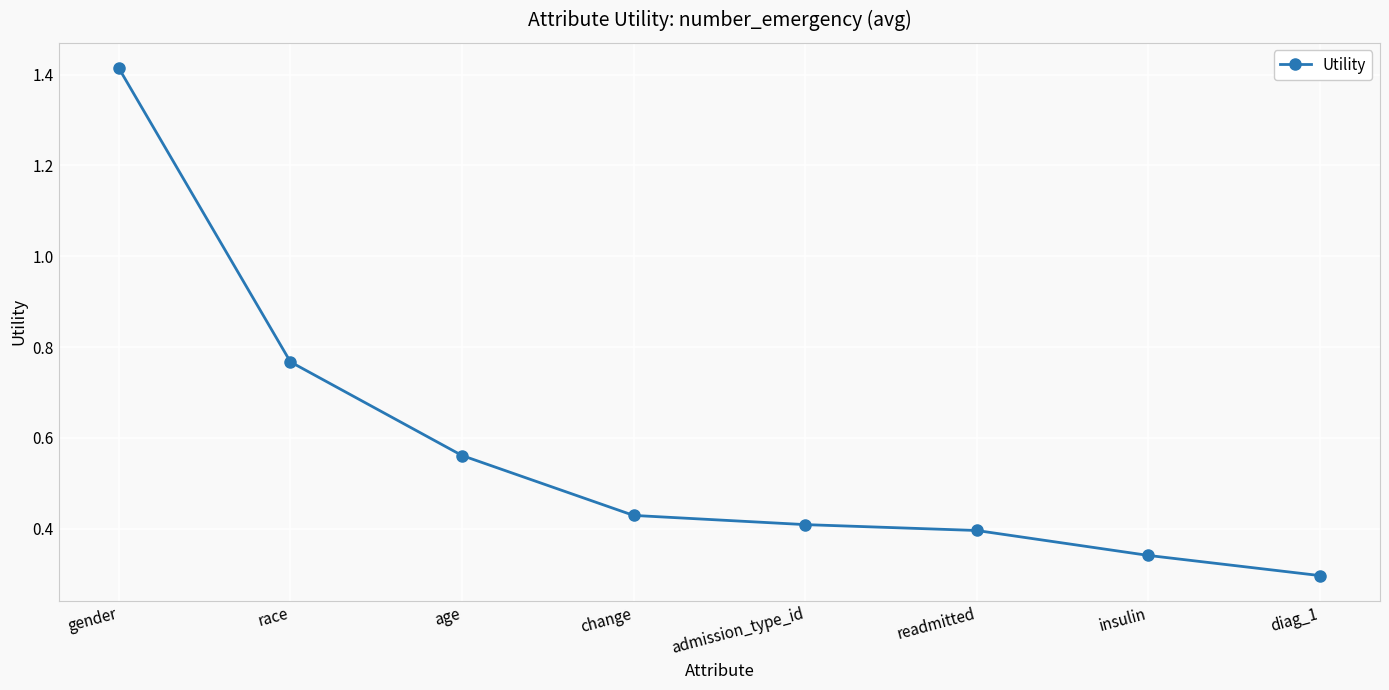

Rank the categories by value from highest to lowest.

gender, race, age, change, admission_type_id, readmitted, insulin, diag_1